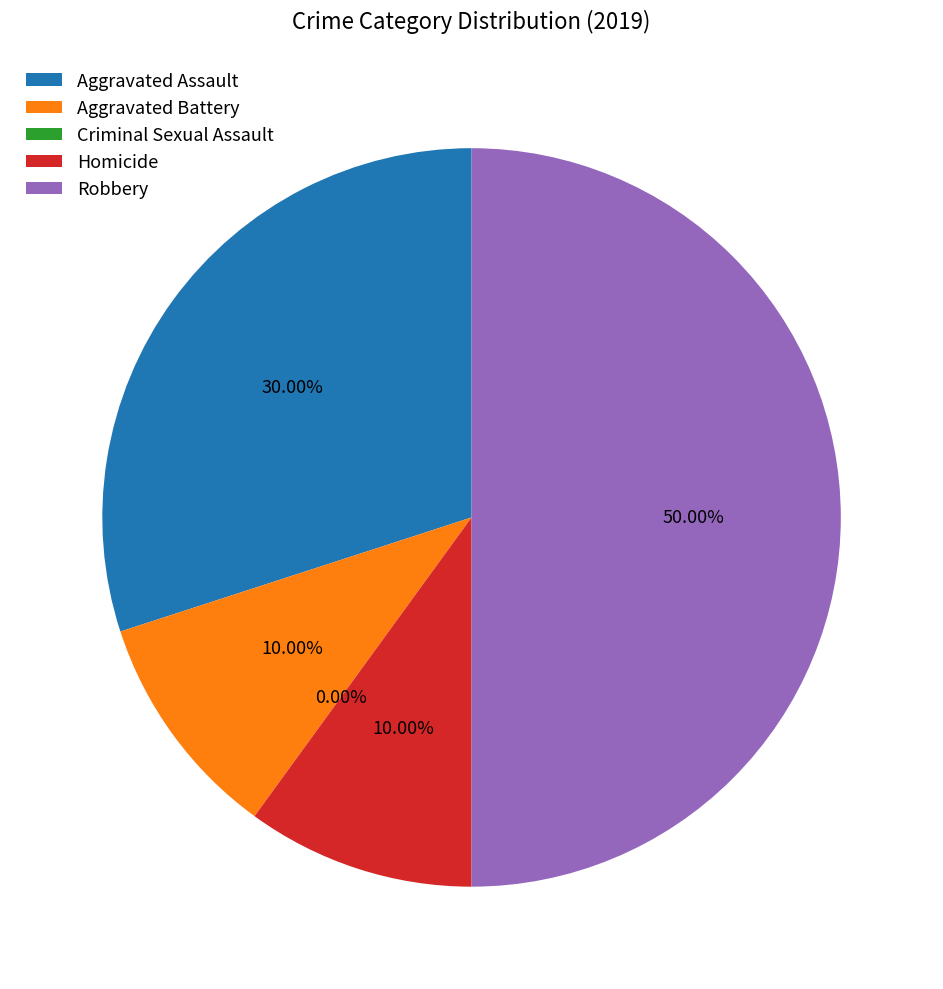

Does Criminal Sexual Assault represent more than half of the total?

No